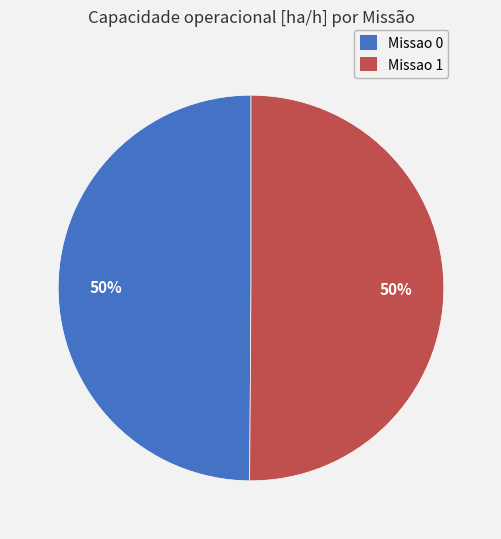

What is the ratio of the value at Missao 1 to the value at Missao 0?

1.0